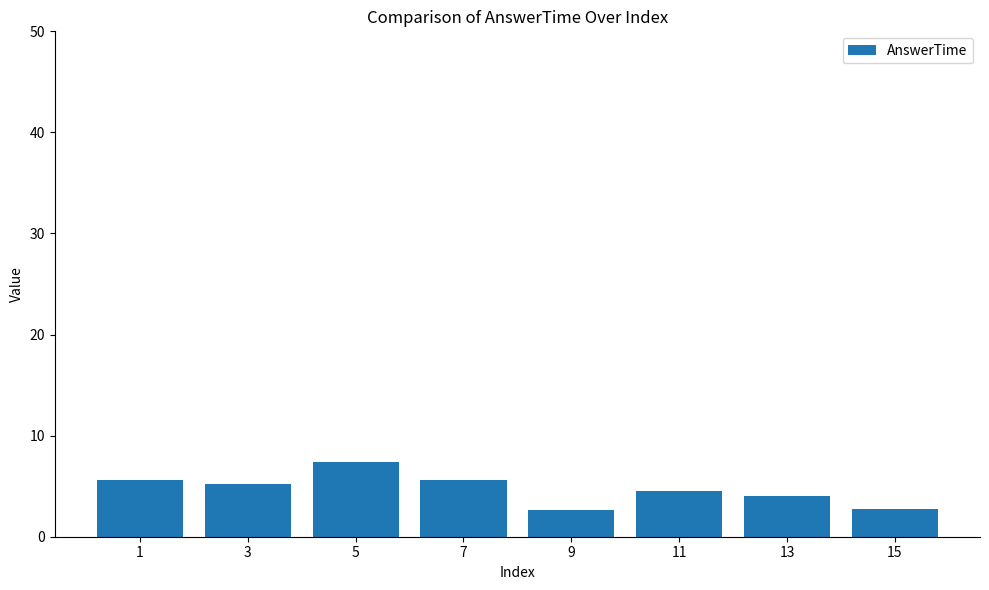

What is the change in value from 9 to 13?

+1.5